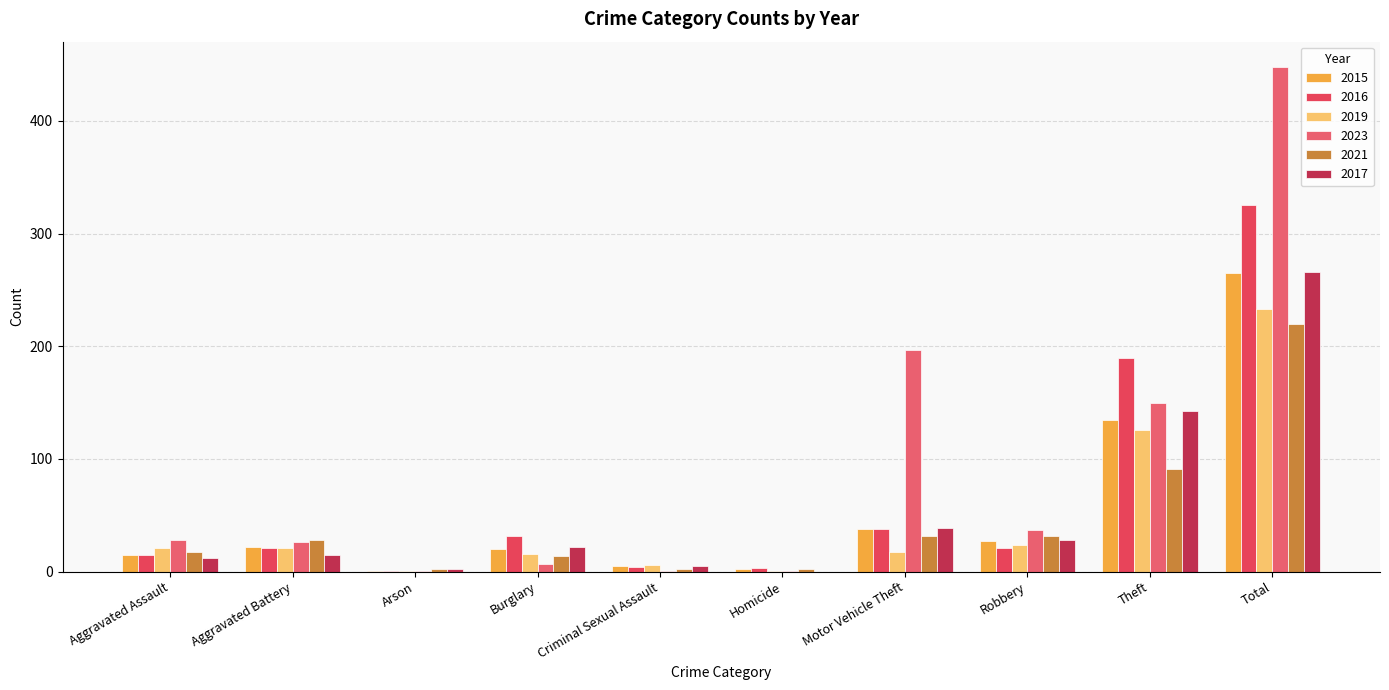

Which category has the lowest value in the 2021 series?

Arson